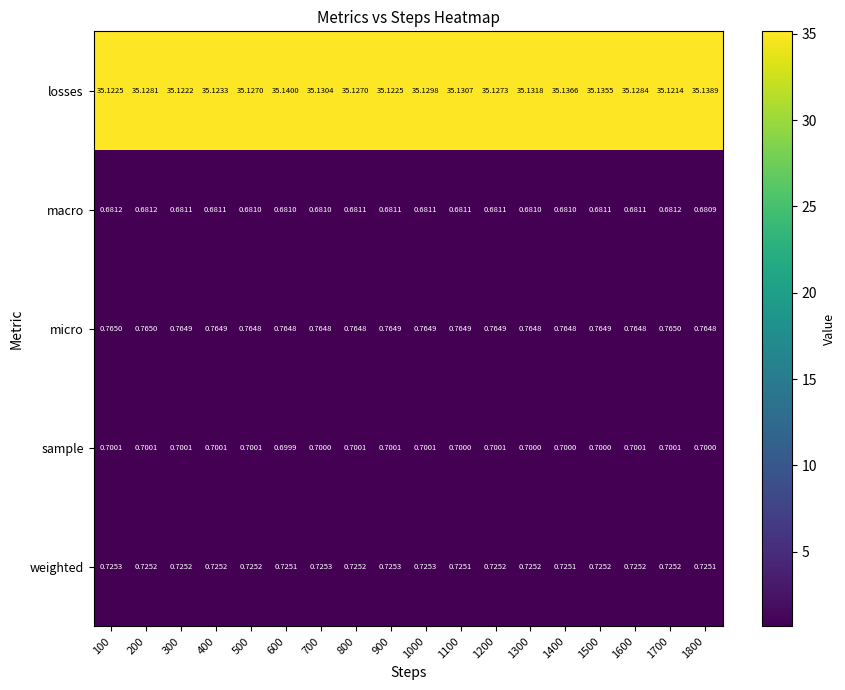

Which series has the widest spread of values?

losses